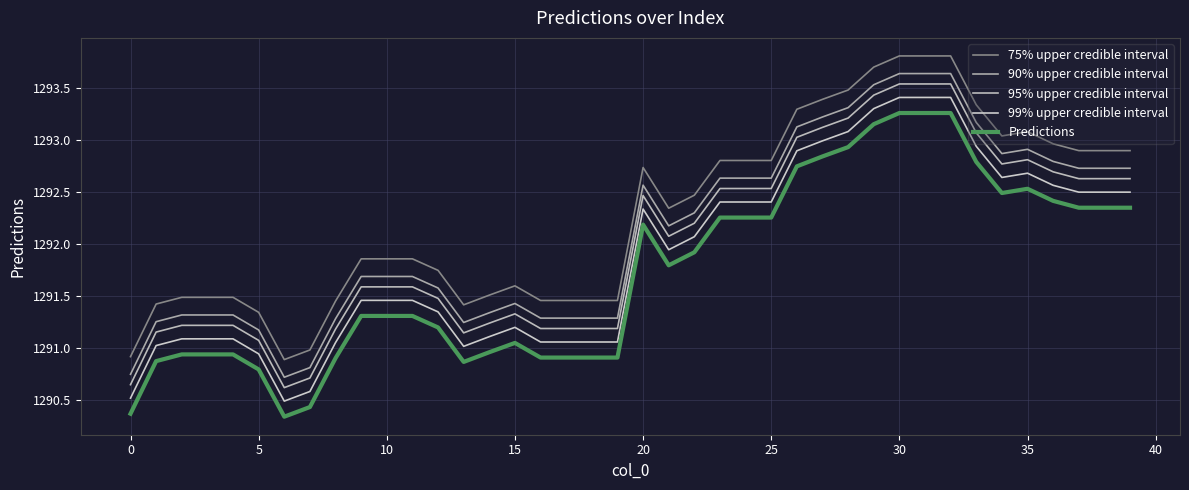

True or false: 75% upper credible interval and Predictions intersect in this chart.

False